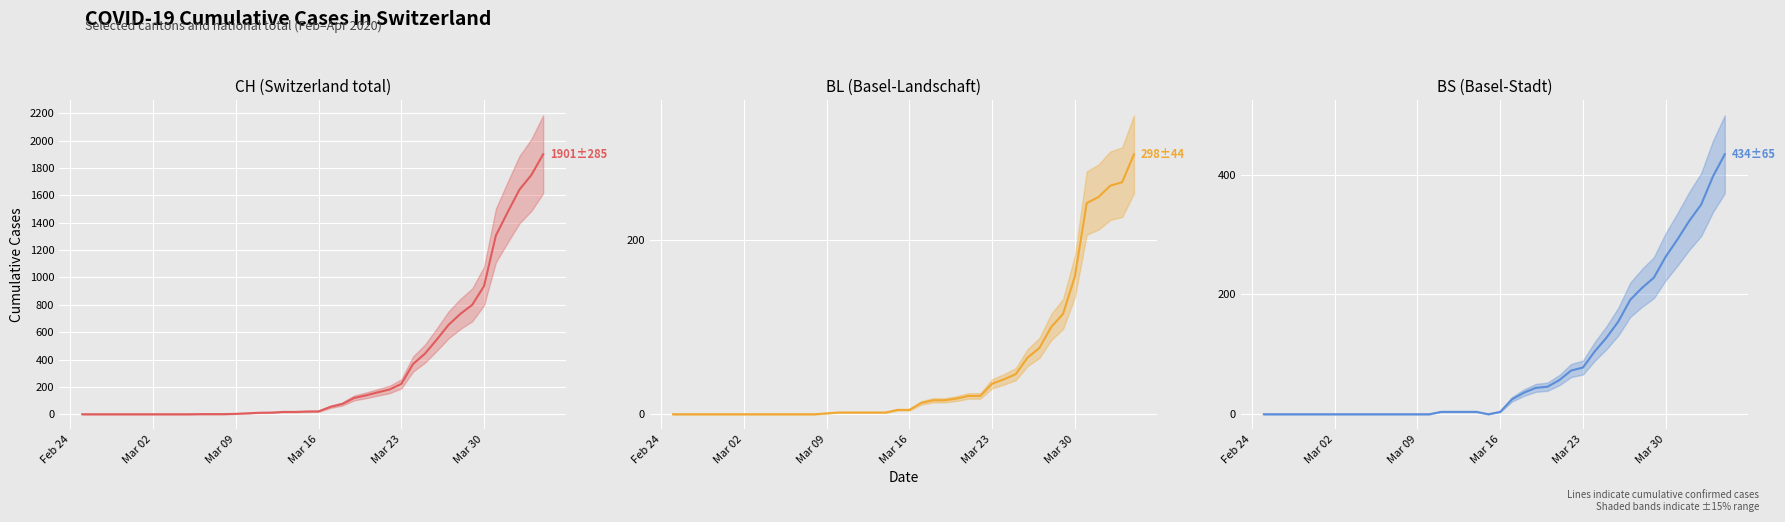

True or false: CH (Switzerland total) and BL (Basel-Landschaft) intersect in this chart.

False